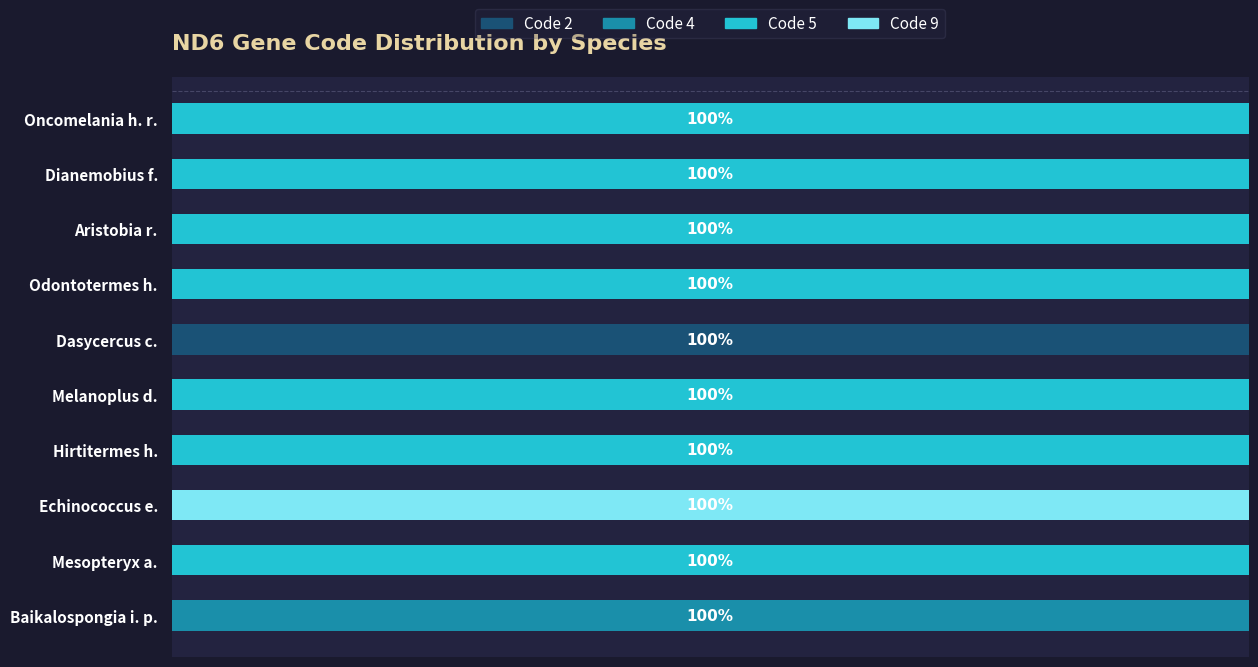

Reading left to right, transcribe all the data shown in this chart.

Code 2: 0	0	0	0	100	0	0	0	0	0
Code 4: 0	0	0	0	0	0	0	0	0	100
Code 5: 100	100	100	100	0	100	100	0	100	0
Code 9: 0	0	0	0	0	0	0	100	0	0